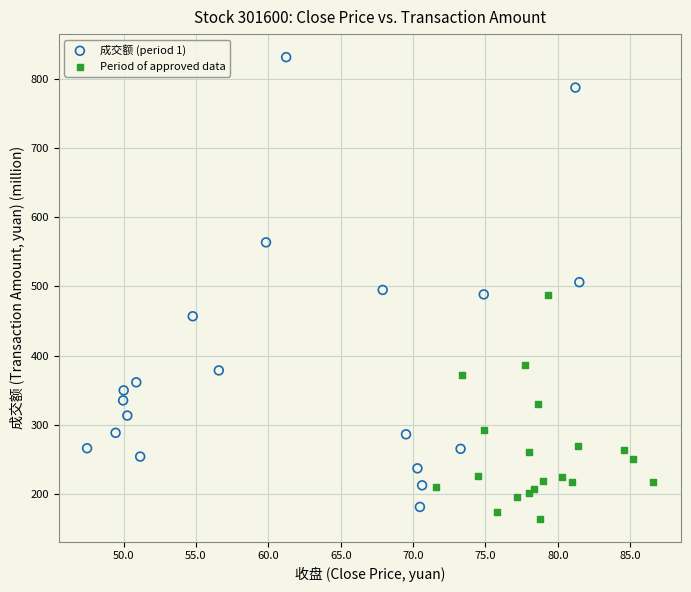

Which series contains the highest Y value?

成交额 (period 1)